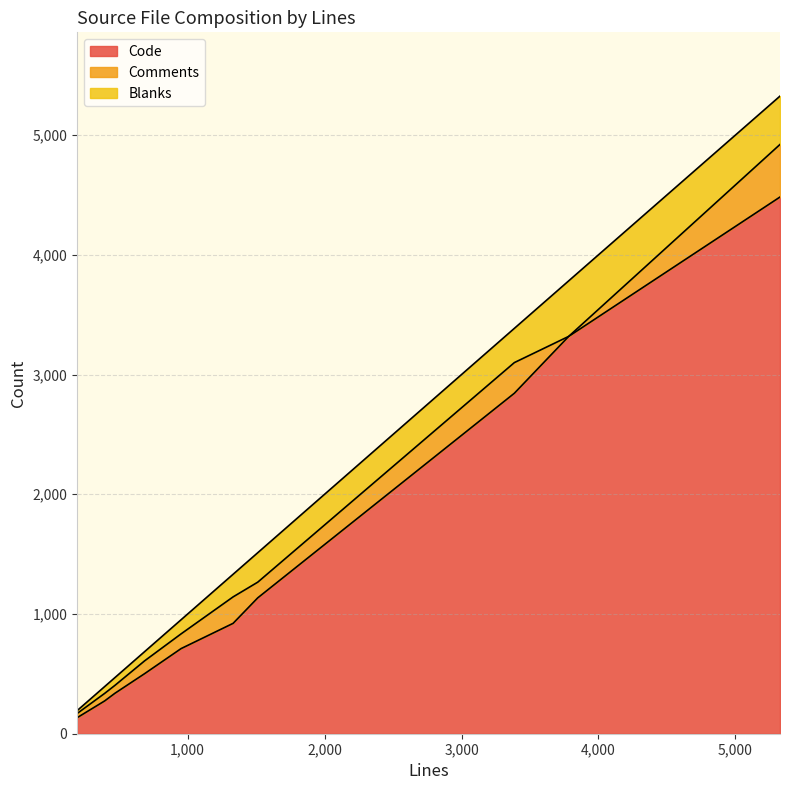

What is the lowest value of the Blanks series?

24